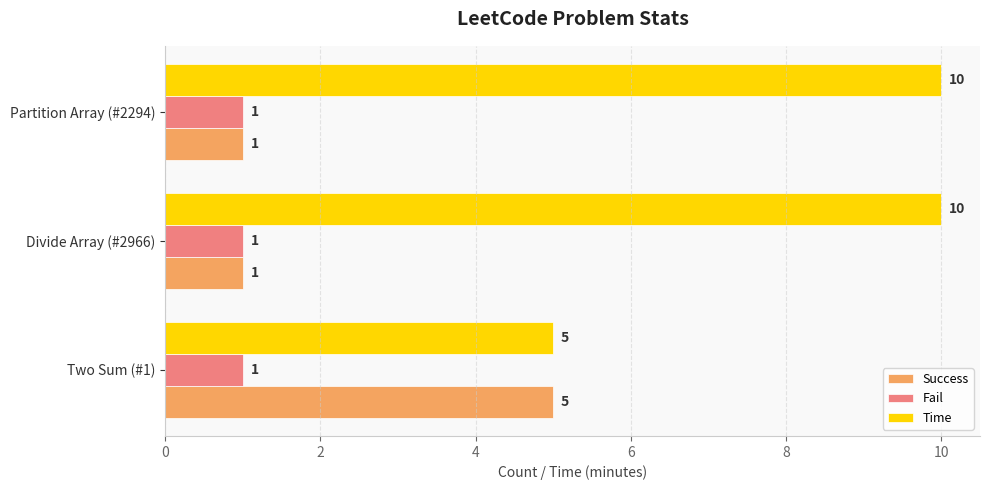

Which series changed the most between Two Sum (#1) and Partition Array (#2294)?

Time